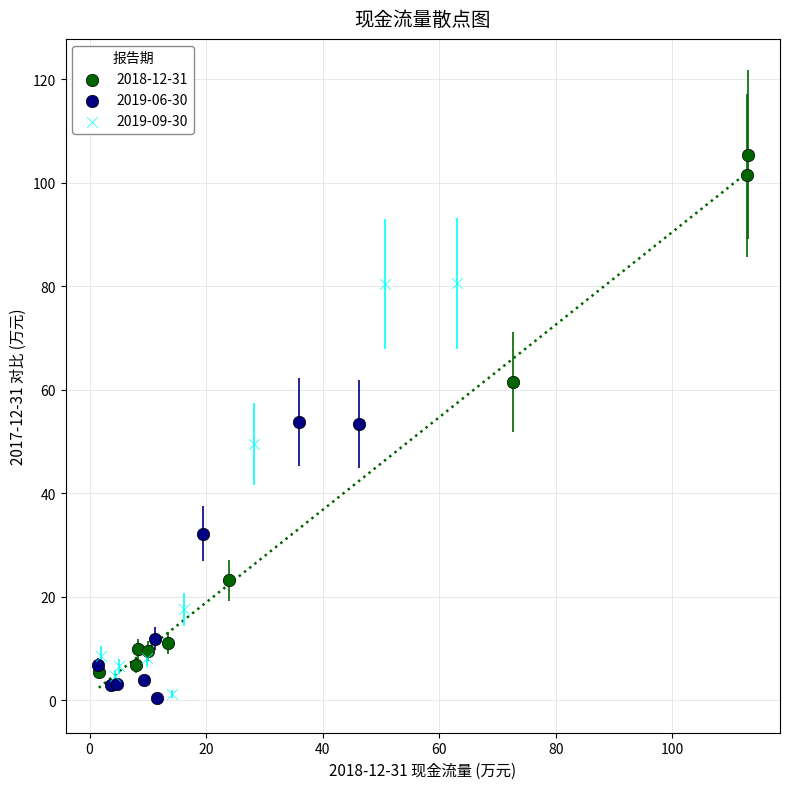

Which series has the largest Y range (max minus min)?

2018-12-31